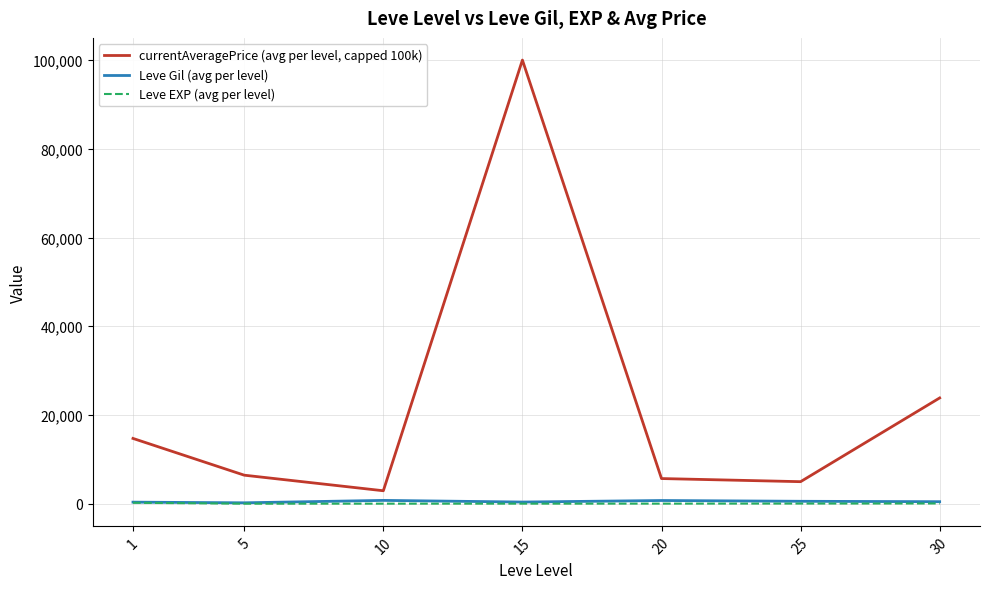

What is the greatest value displayed?

100000.0